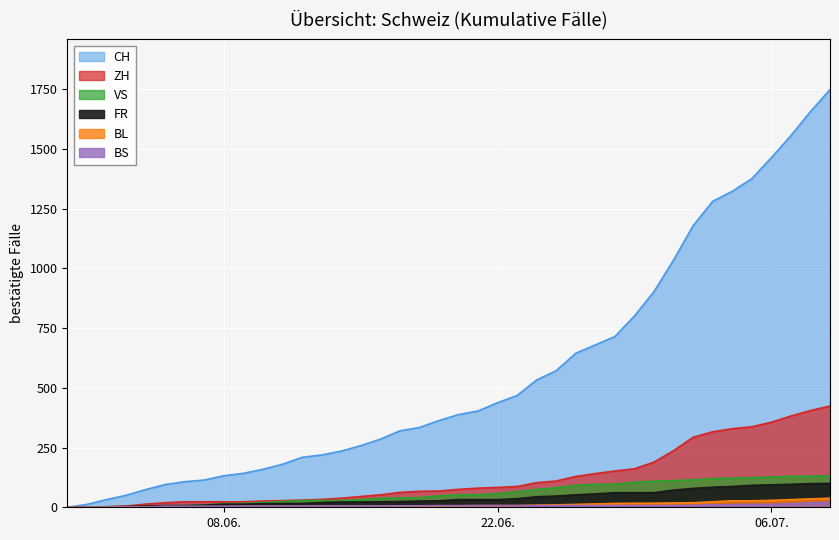

How many positive values does the FR series have?

38